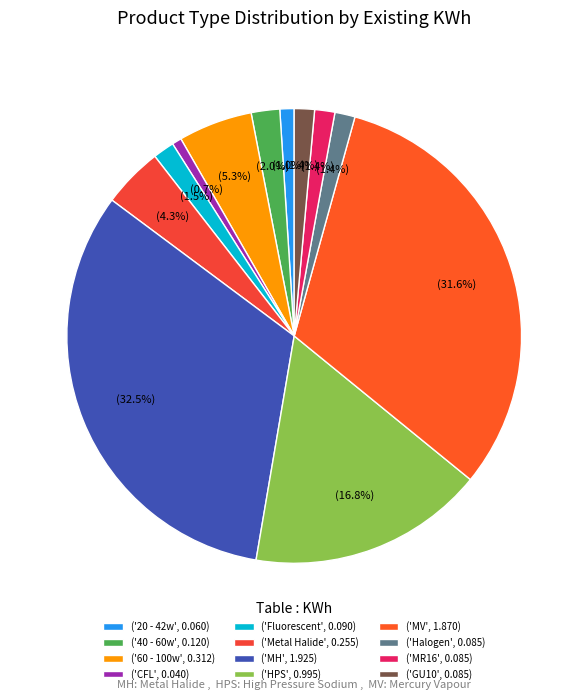

Count the number of slices in the pie.

12